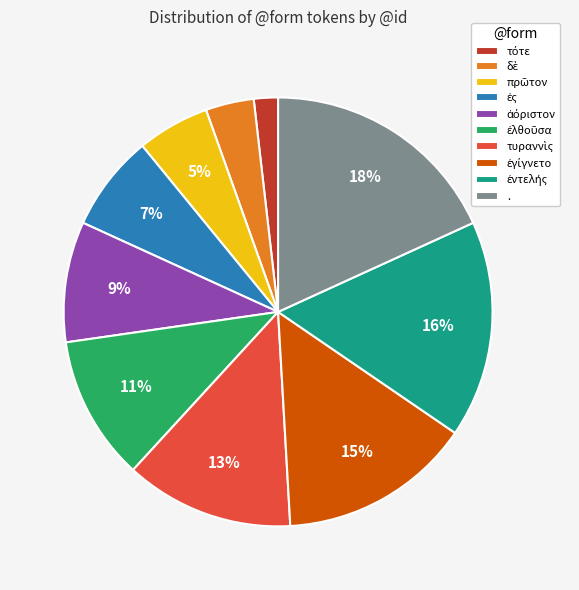

Which category has the biggest portion of the pie?

.